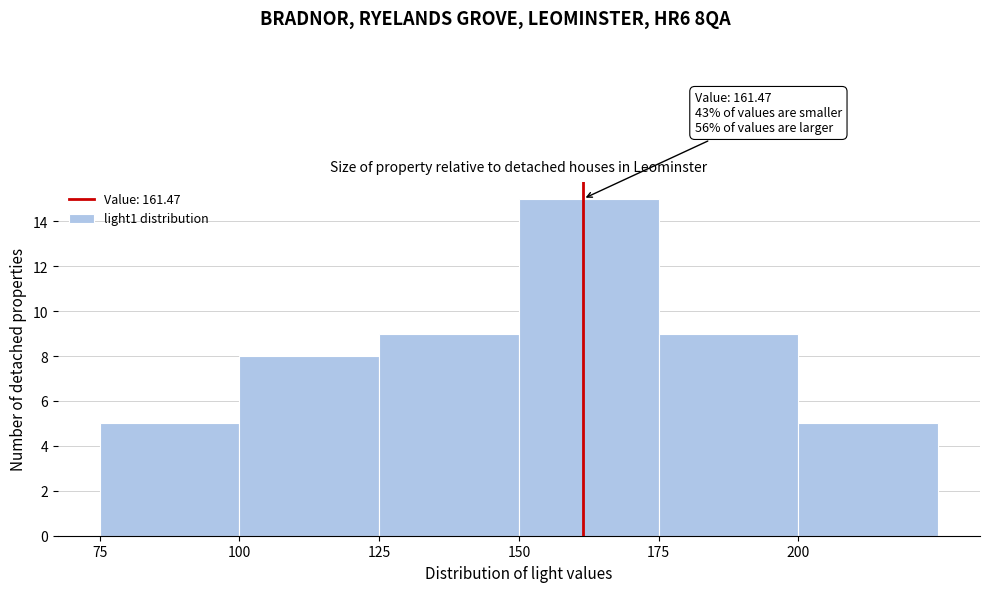

Over which range of the x-axis is the bar tallest?

150 to 175